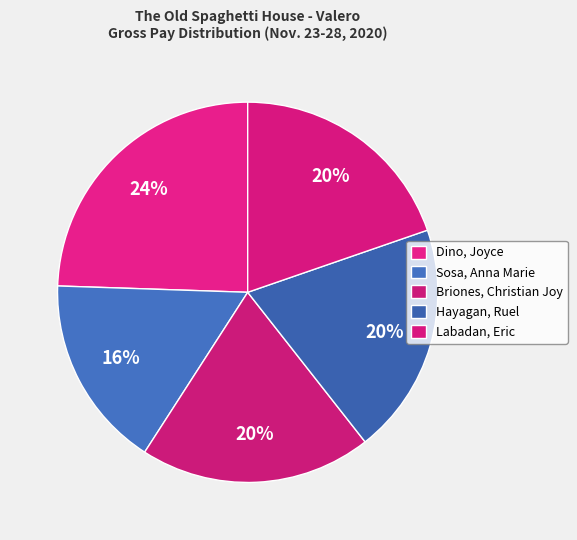

True or false: Sosa, Anna Marie accounts for 16% of the total.

True